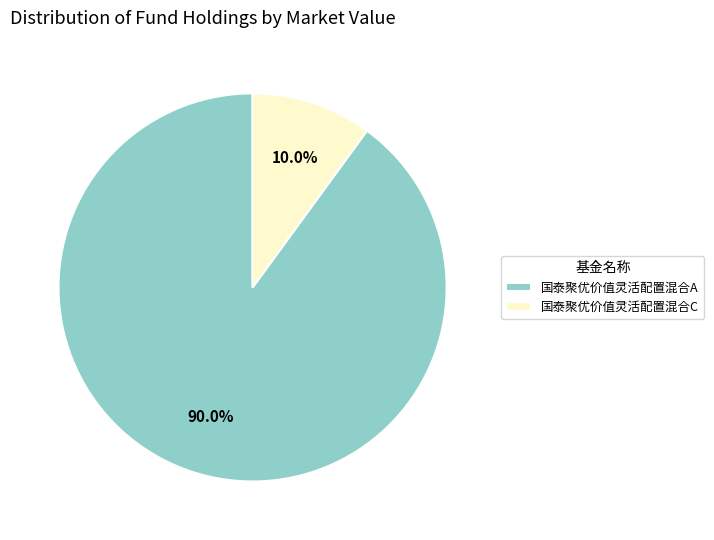

The 国泰聚优价值灵活配置混合A slice represents 96% of the pie. True or false?

False